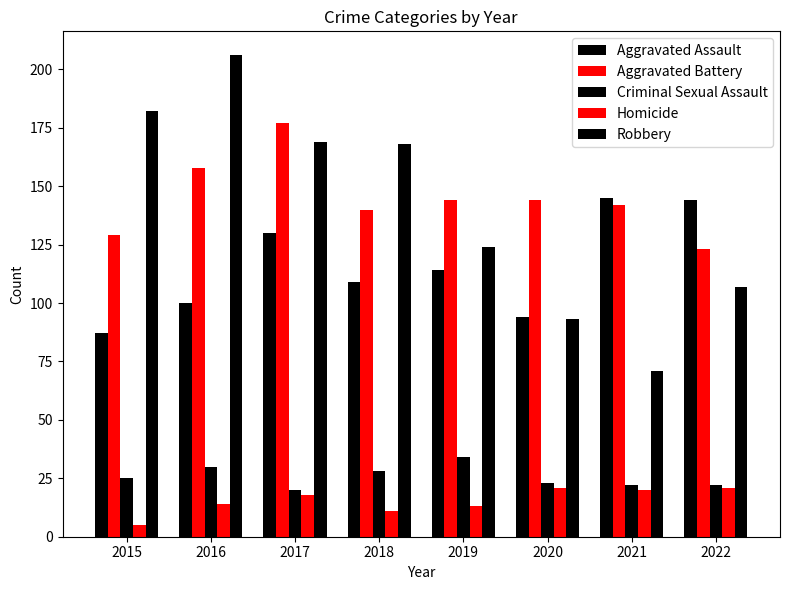

At 2018, list the series in order from largest to smallest.

Robbery, Aggravated Battery, Aggravated Assault, Criminal Sexual Assault, Homicide